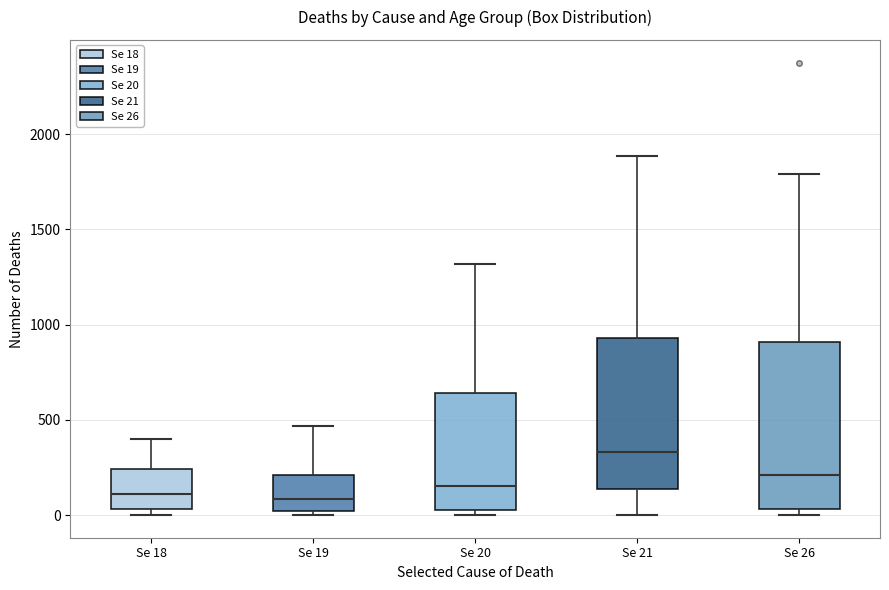

Reading left to right, transcribe this box plot: for each box, give where its median line is, the range the box spans, and where its two whiskers end, as read against the y-axis. The values are not printed on the chart, so give them approximately, as read against the axis.

Se 18: median 100, box 50 to 250, whiskers 0 to 400
Se 19: median 100, box 0 to 200, whiskers 0 (just below the box's lower edge) to 450
Se 20: median 150, box 0 to 650, whiskers 0 (just below the box's lower edge) to 1300
Se 21: median 350, box 150 to 950, whiskers 0 to 1900
Se 26: median 200, box 50 to 900, whiskers 0 to 1800